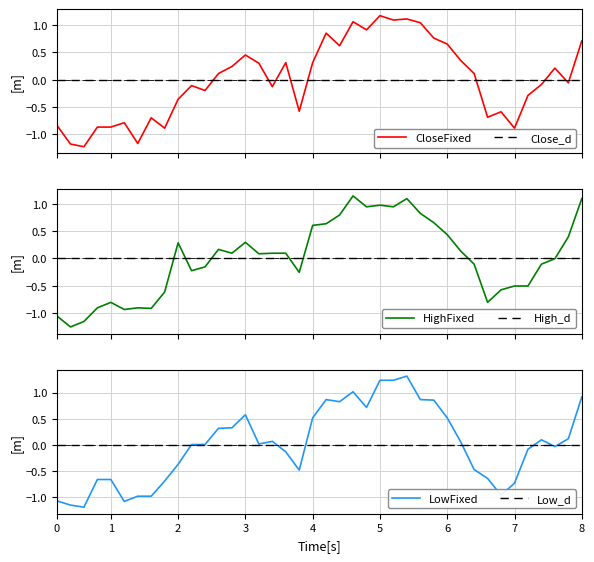

What is the highest value of the CloseFixed series?

1.2